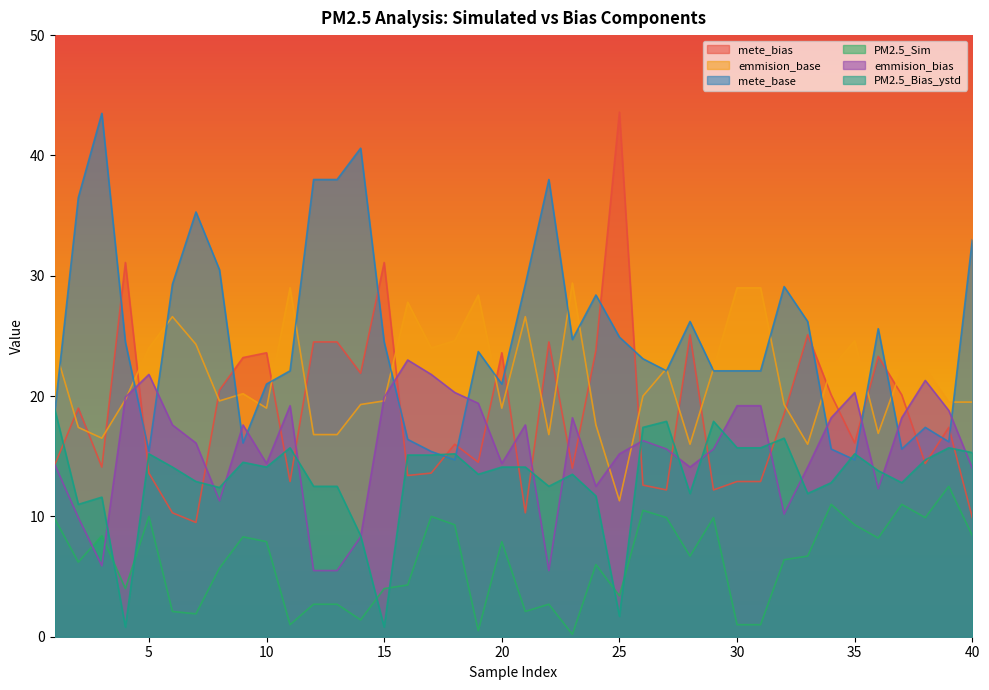

What is the value of the mete_base point at the 12th from the left?

38.0